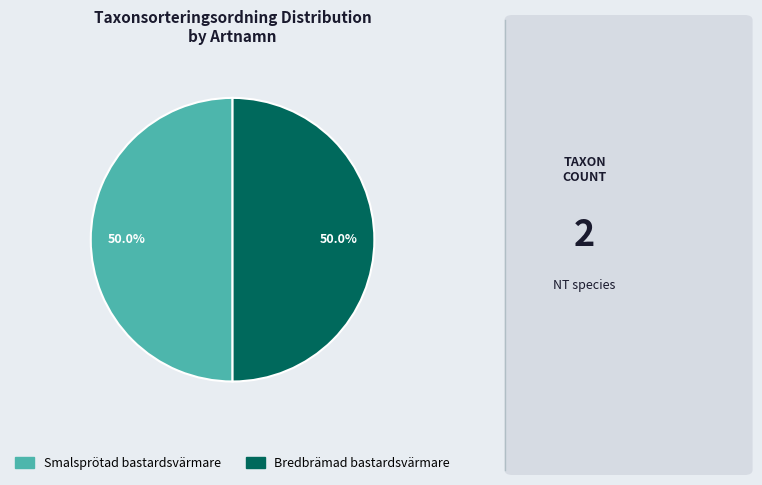

Approximately how many times larger is the value at Bredbrämad bastardsvärmare compared to Smalsprötad bastardsvärmare?

1.0